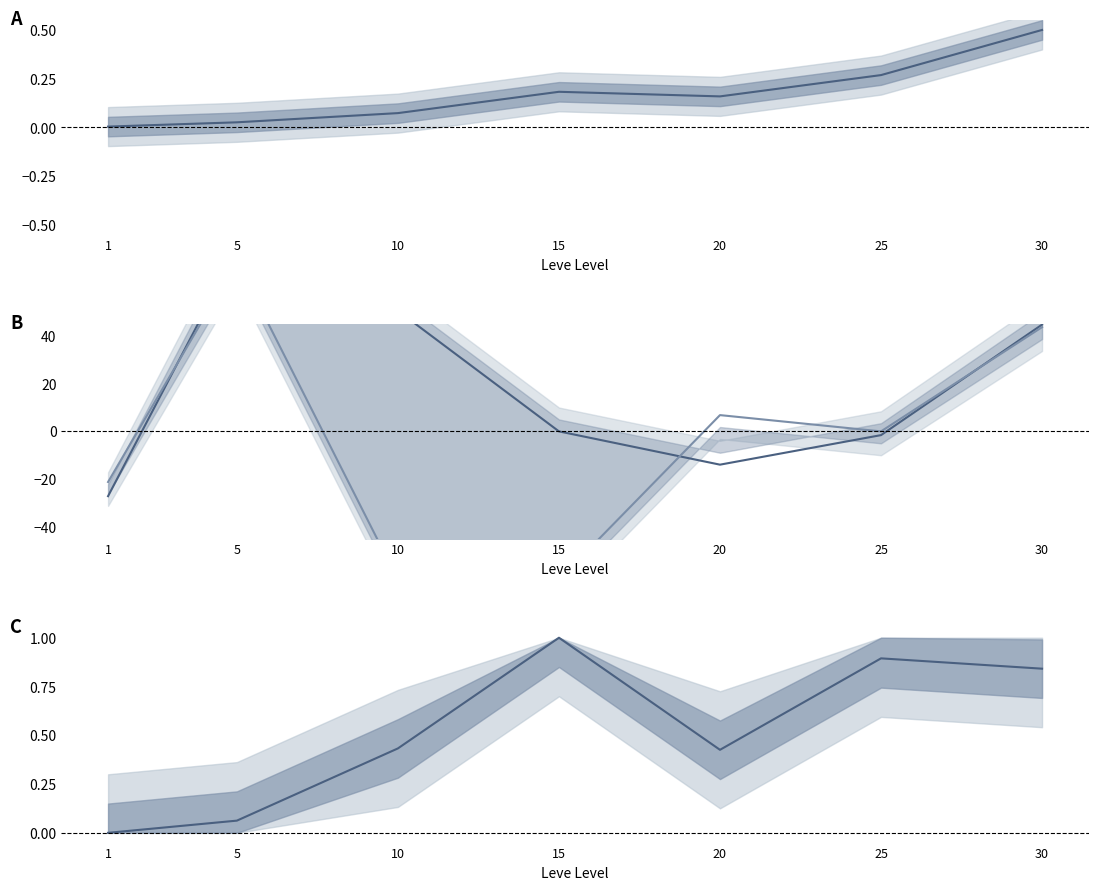

At how many categories does at least one series exceed -46?

7